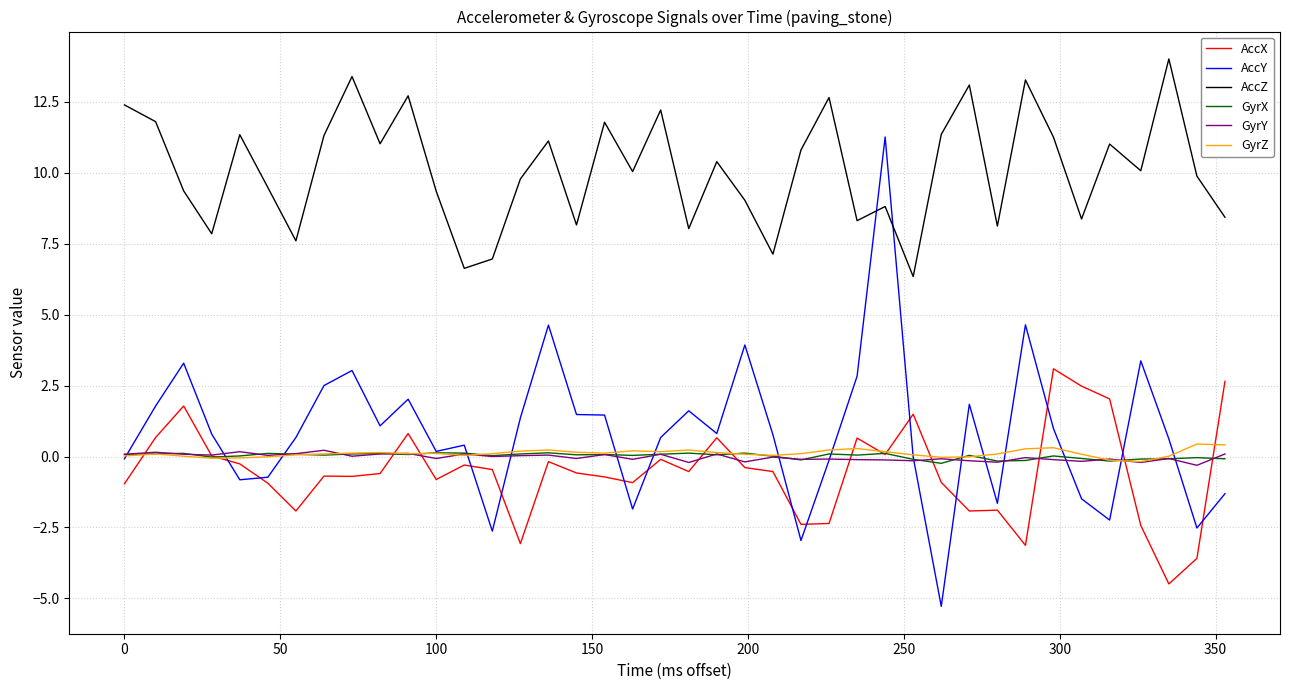

Which series has the largest range (max minus min)?

AccY